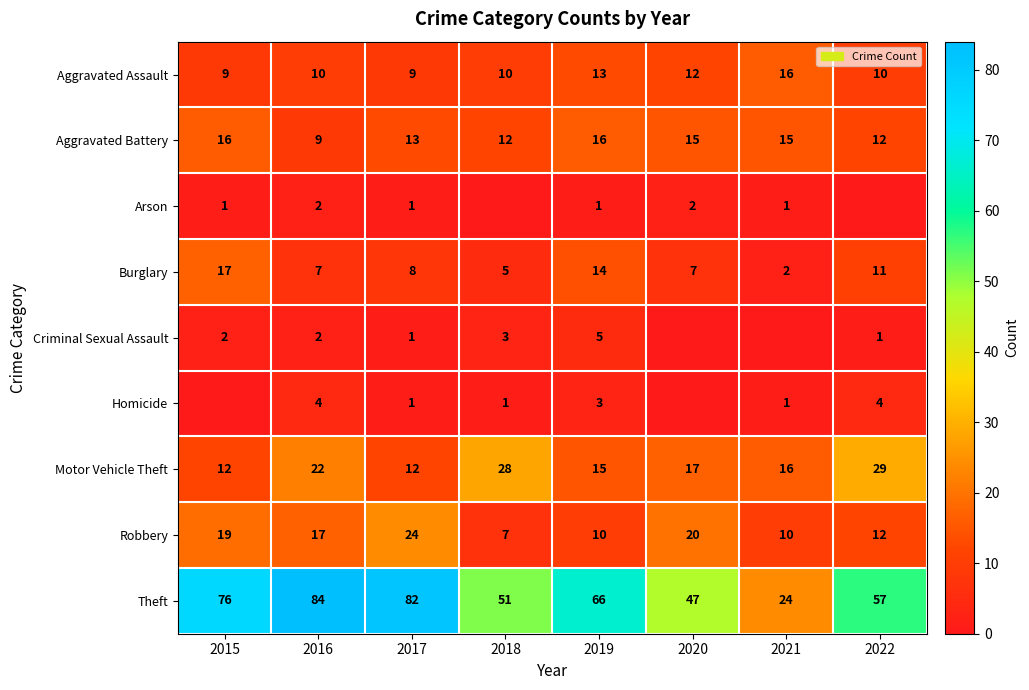

At how many categories does at least one series exceed 14?

8